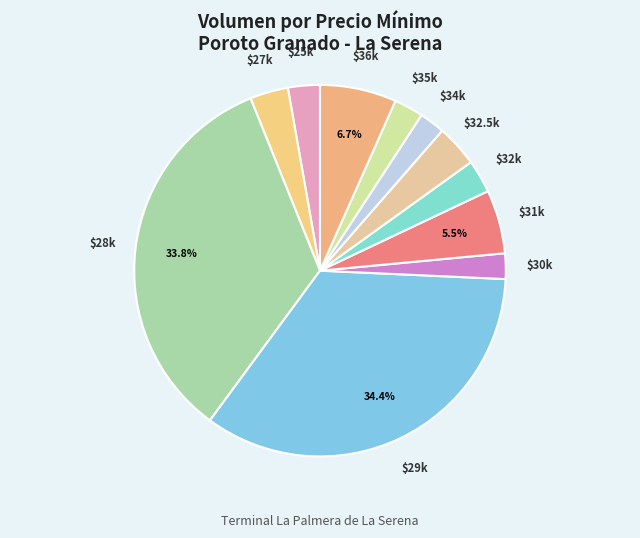

How much of the chart is everything except $29k?

65.6%